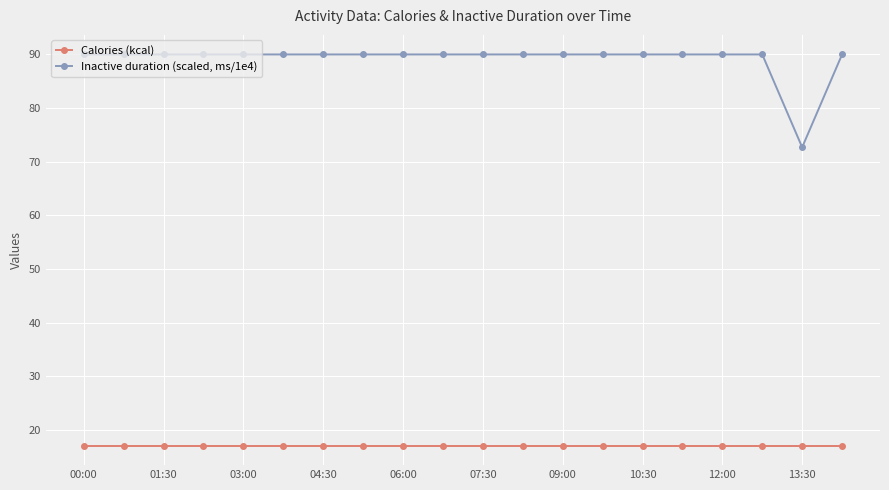

Which series has the widest spread of values?

Inactive duration (scaled, ms/1e4)